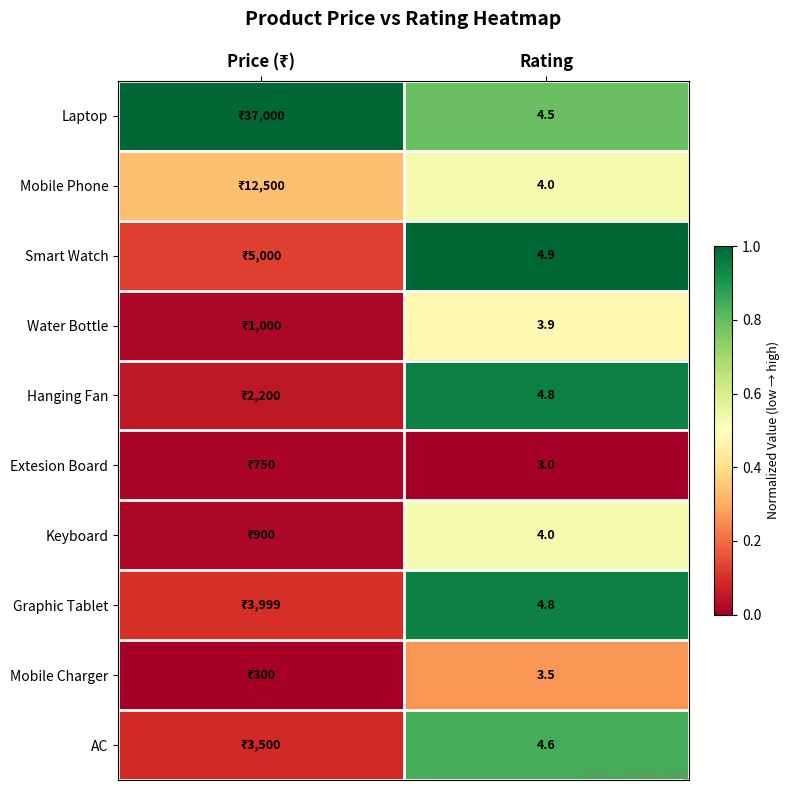

Which category has the highest value across all series?

Price (₹)